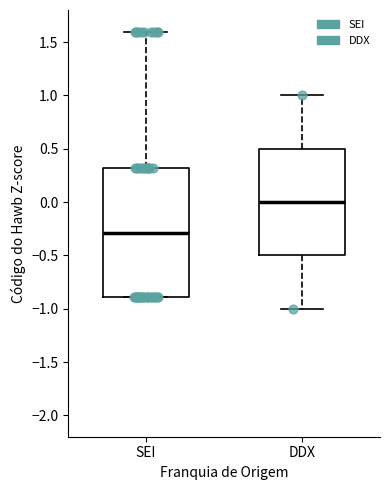

Which box's median line is the highest?

DDX